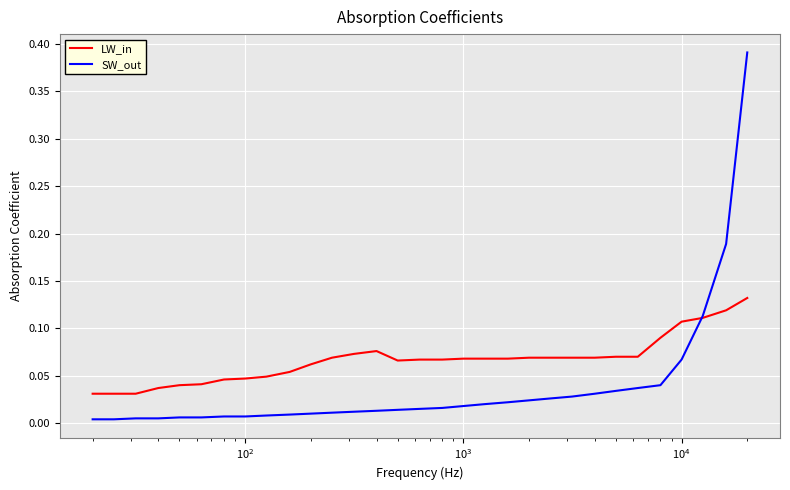

Which series has the largest total across all categories?

LW_in